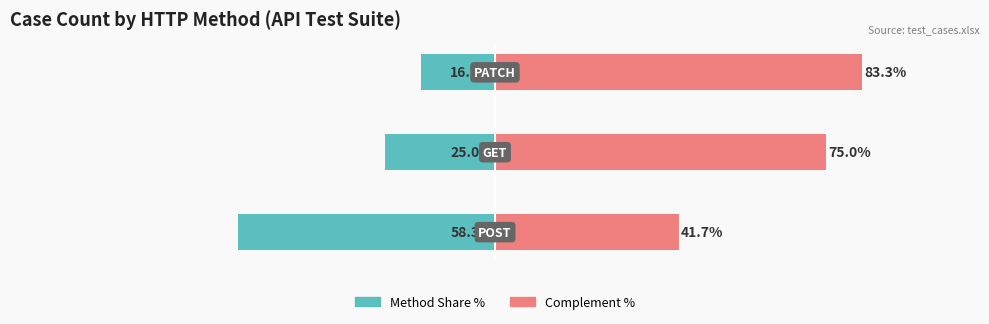

How many data points in Share of method are above -25?

1